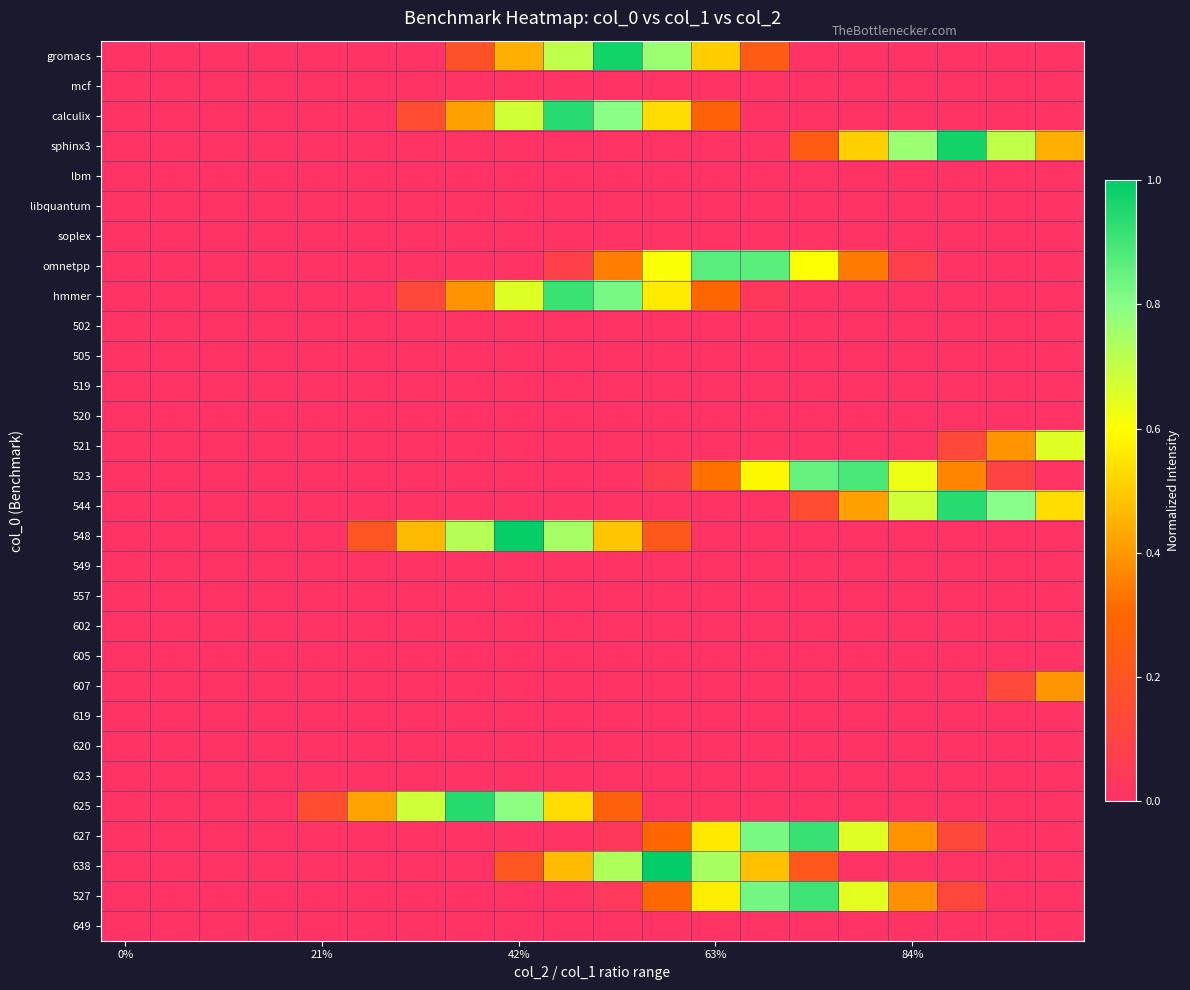

At which category does the chart reach its peak across all series?

11